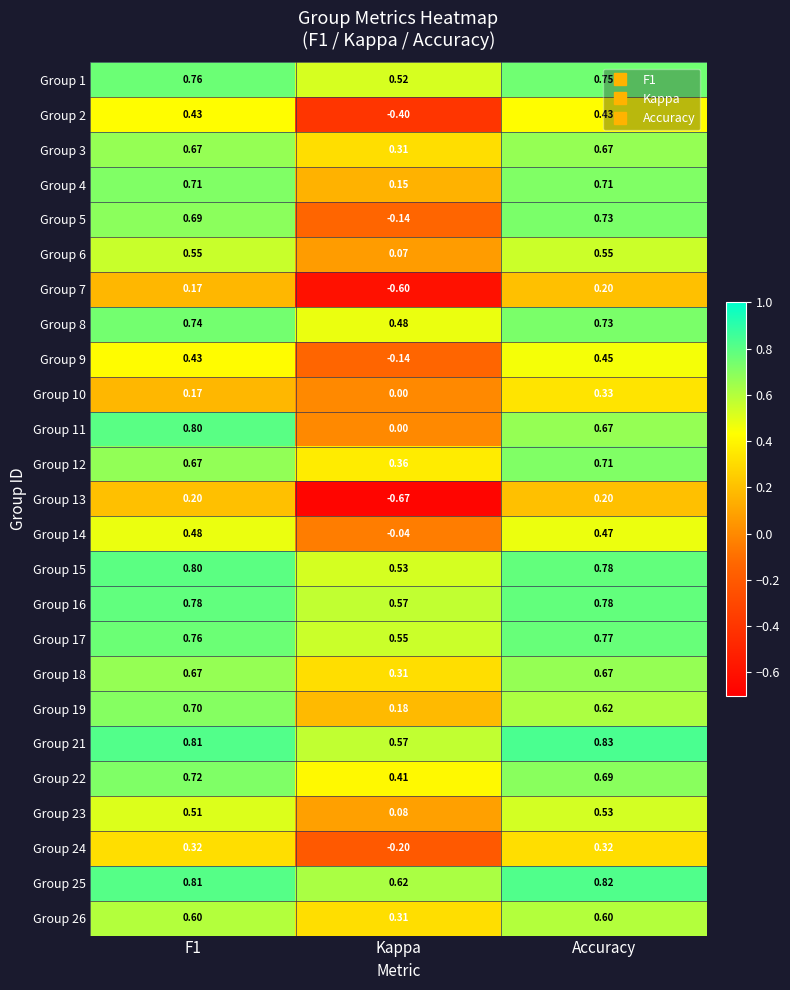

Where is Group 21 nearest to the value 0?

Kappa